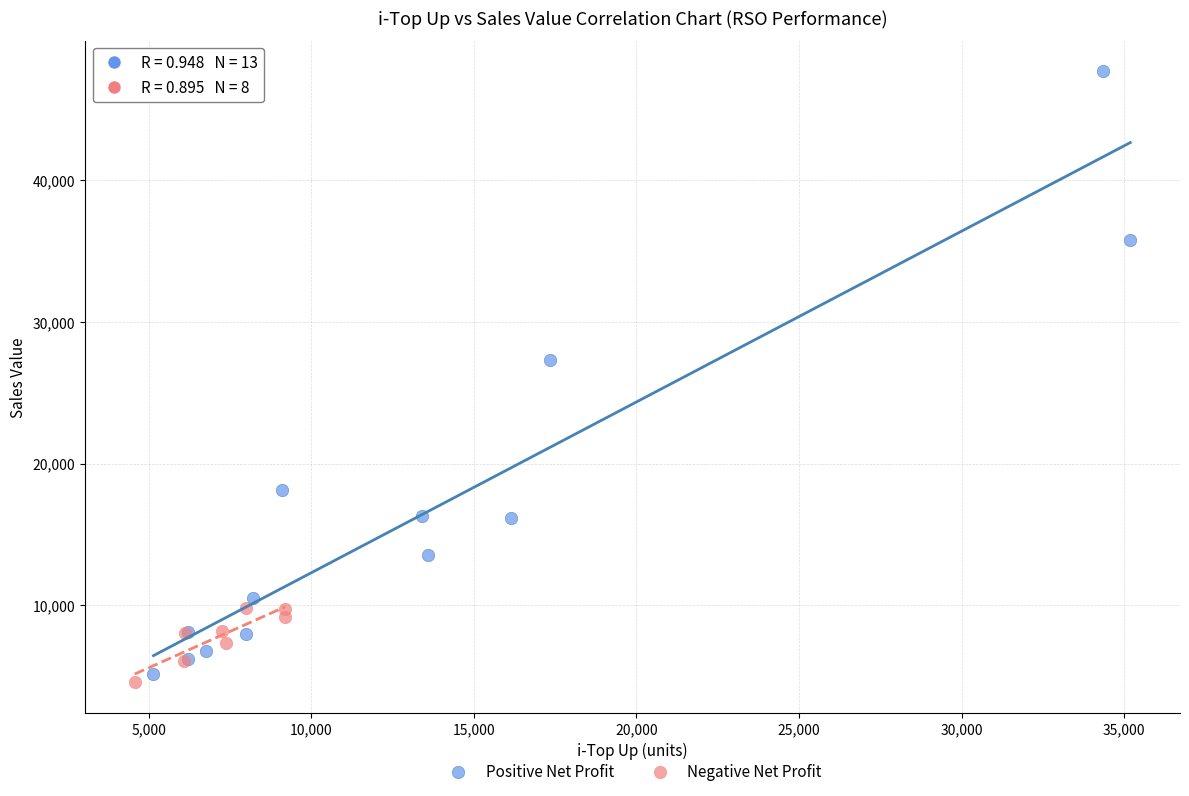

Which series has the widest spread of Y values?

Positive Net Profit